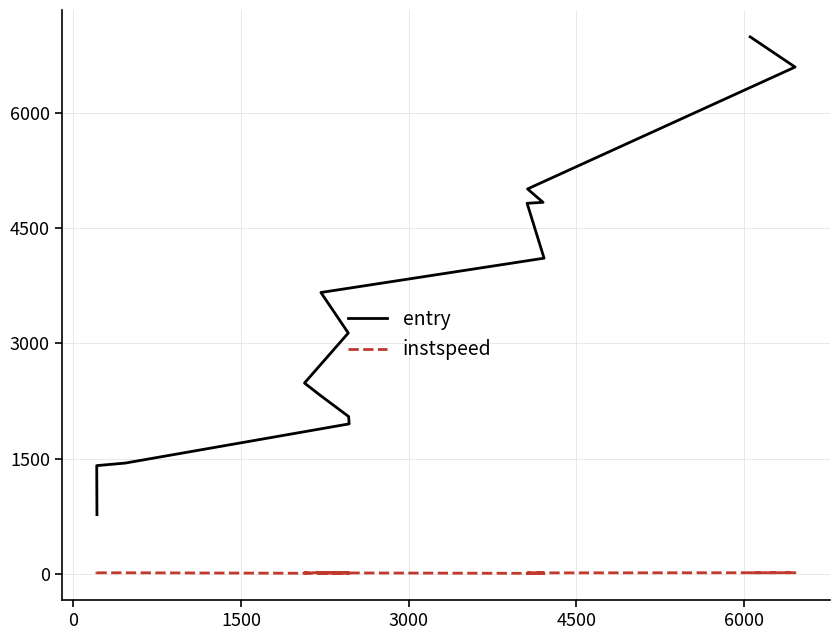

What are all the series names shown in the legend?

entry, instspeed